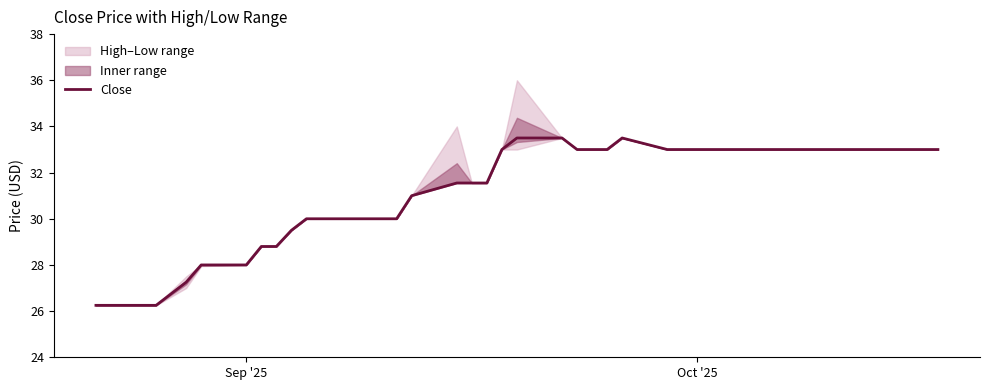

What is the highest value of the Close series?

33.5